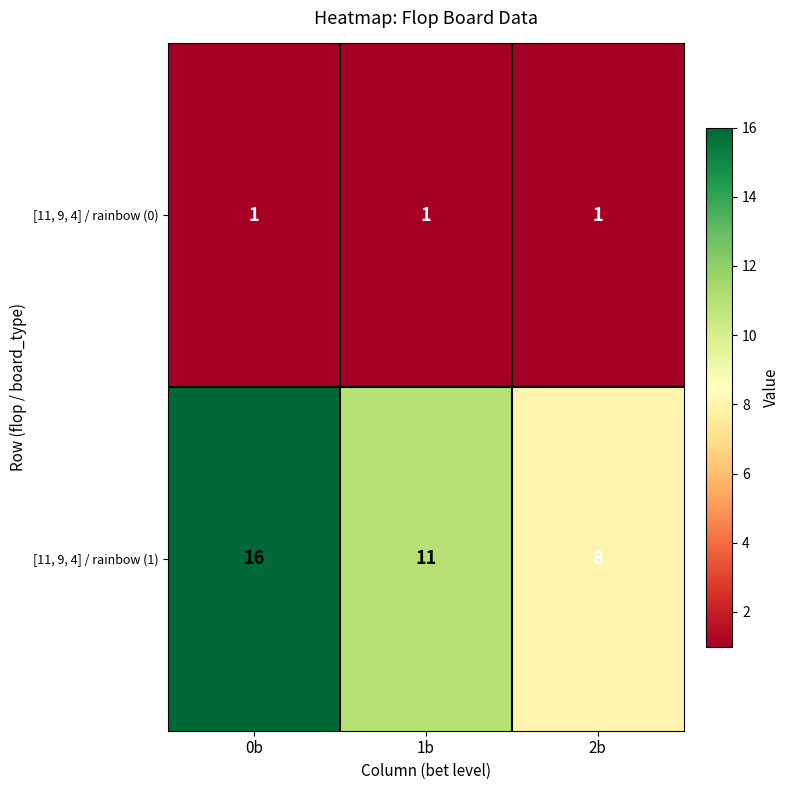

Rank the series by their maximum value, from lowest to highest.

[11, 9, 4] / rainbow (0), [11, 9, 4] / rainbow (1)